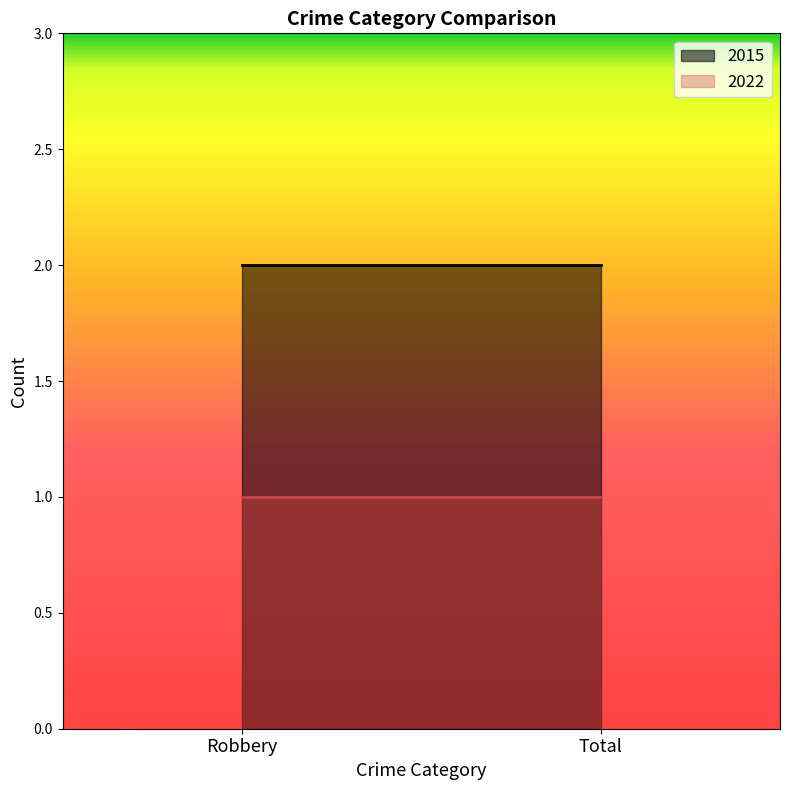

Rank the series by their maximum value, from highest to lowest.

2015, 2022